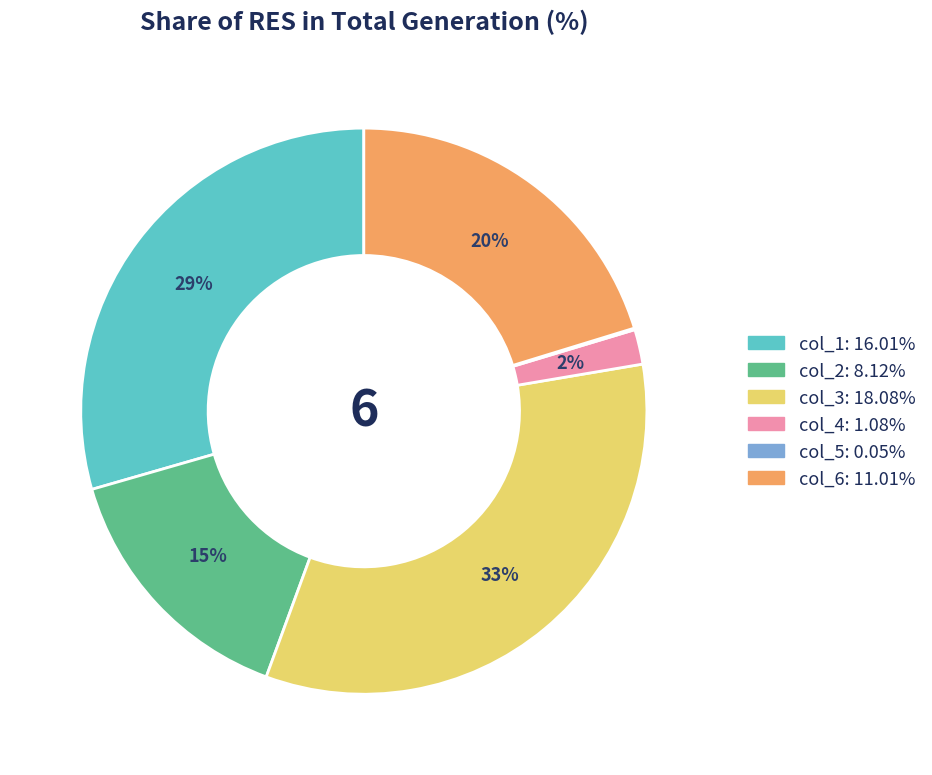

Do col_2 and col_1 together represent more than half of the pie?

No